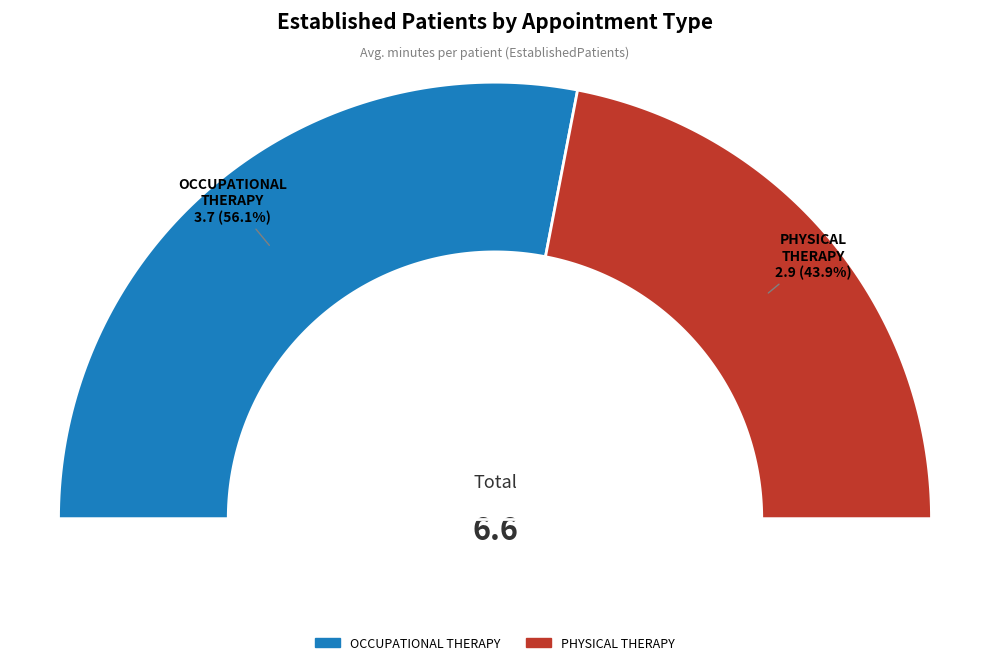

What percentage is NOT represented by OCCUPATIONAL THERAPY?

43.9%